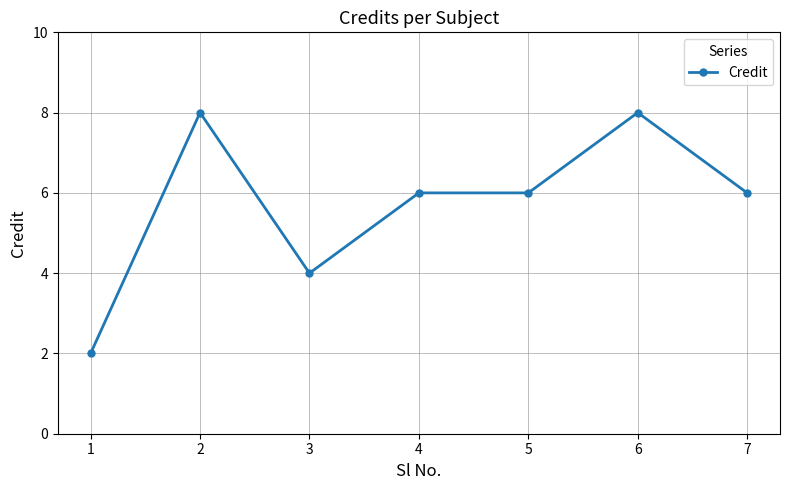

At which category does the data reach its first local peak?

2